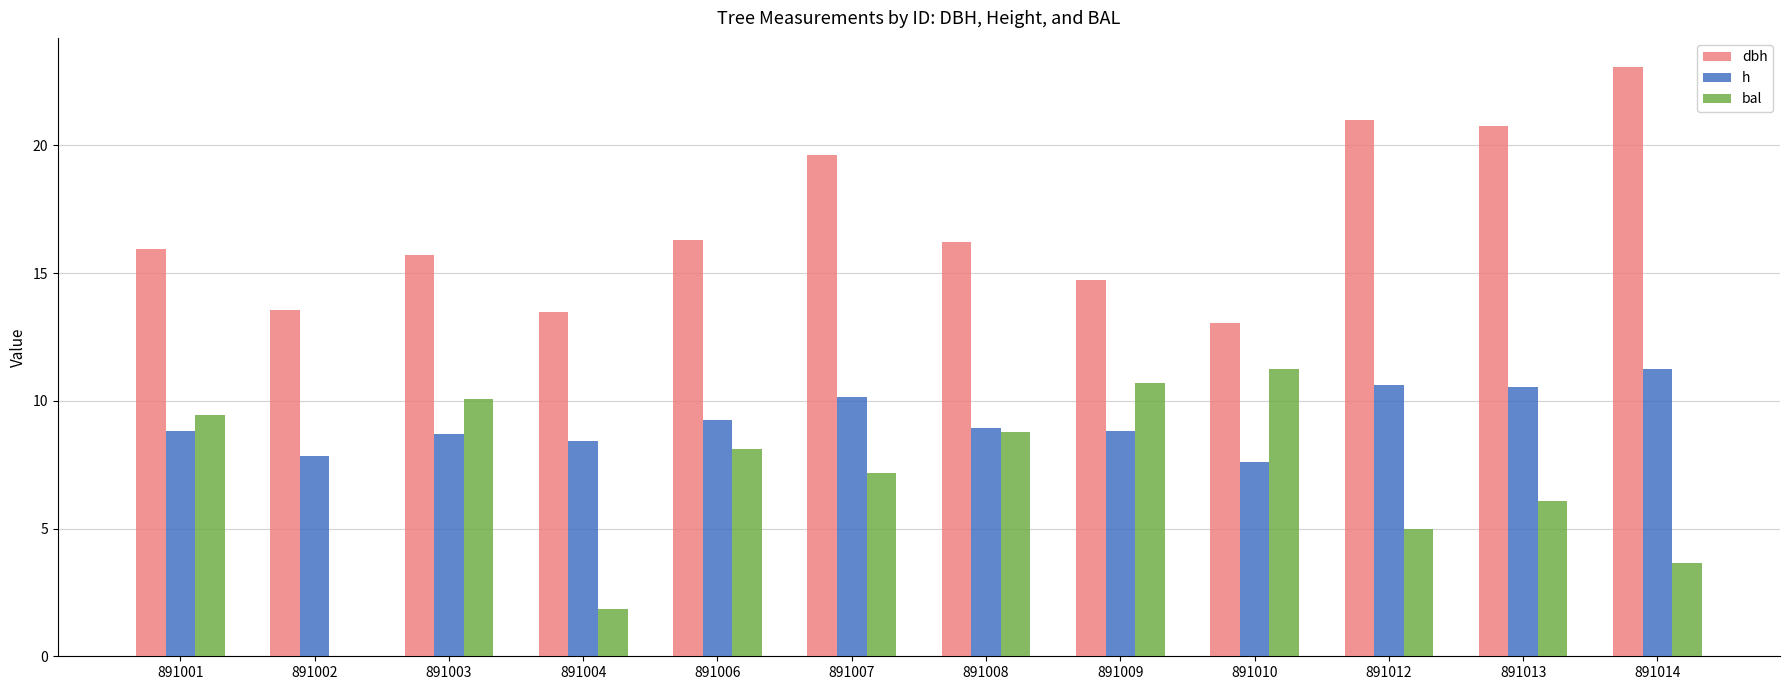

Are the bars grouped side by side (vs. stacked)?

Yes